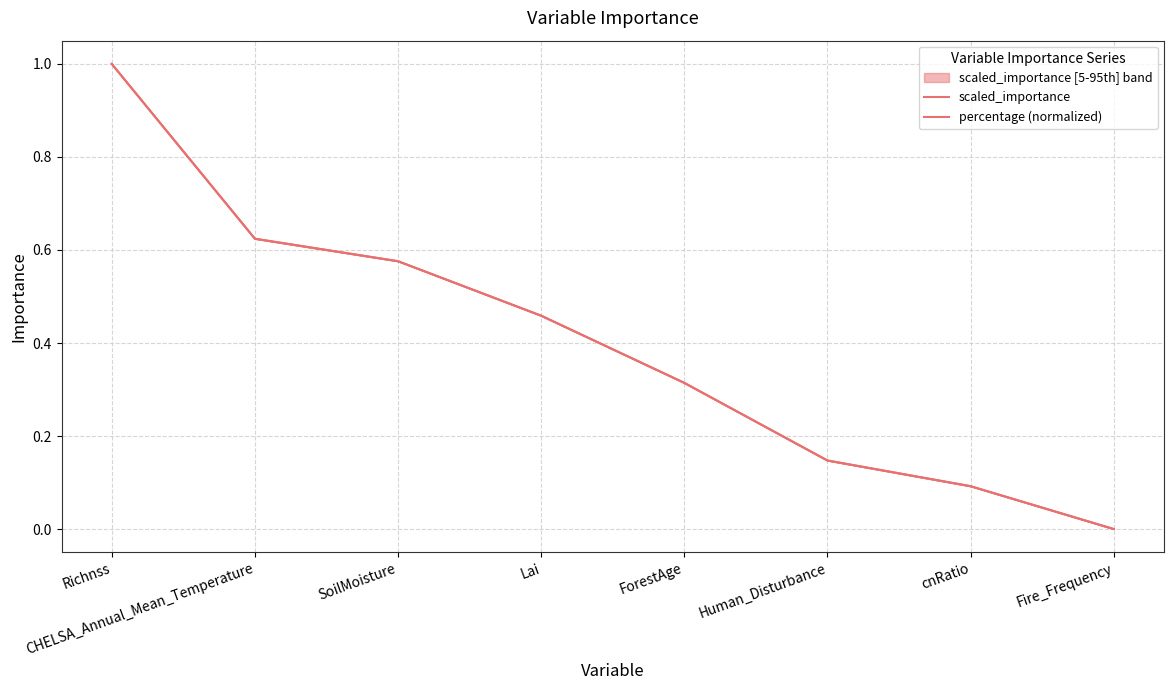

Rank the categories by percentage (normalized) value from lowest to highest.

Fire_Frequency, cnRatio, Human_Disturbance, ForestAge, Lai, SoilMoisture, CHELSA_Annual_Mean_Temperature, Richnss